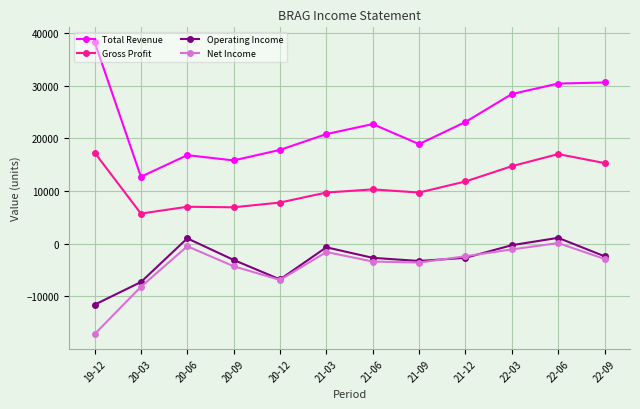

What is the maximum value for Operating Income?

1100